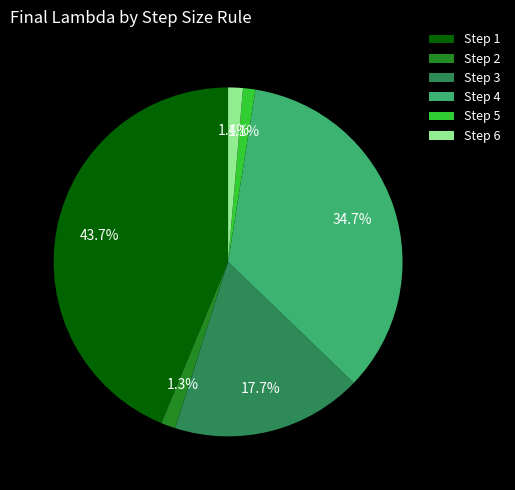

To the nearest percent, what is the average slice percentage?

17%